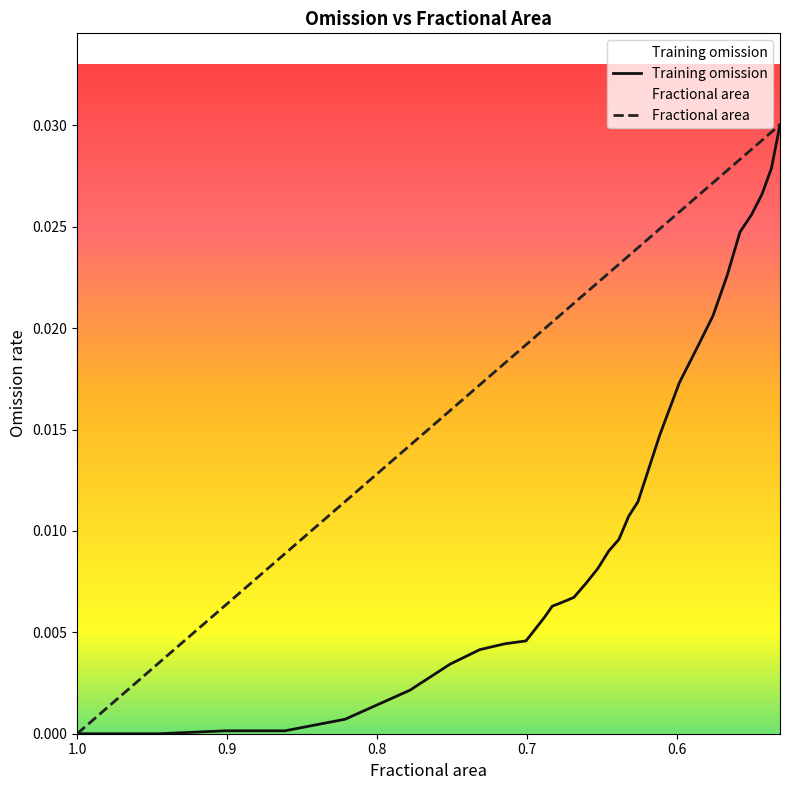

What are all the series names shown in the legend?

Training omission, Fractional area